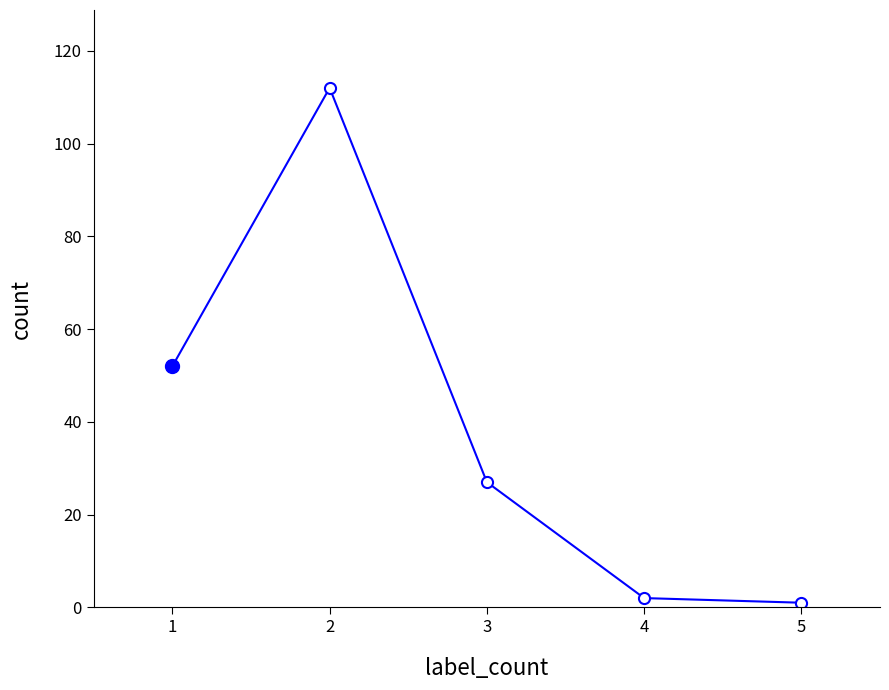

What is the maximum value shown in the chart?

112